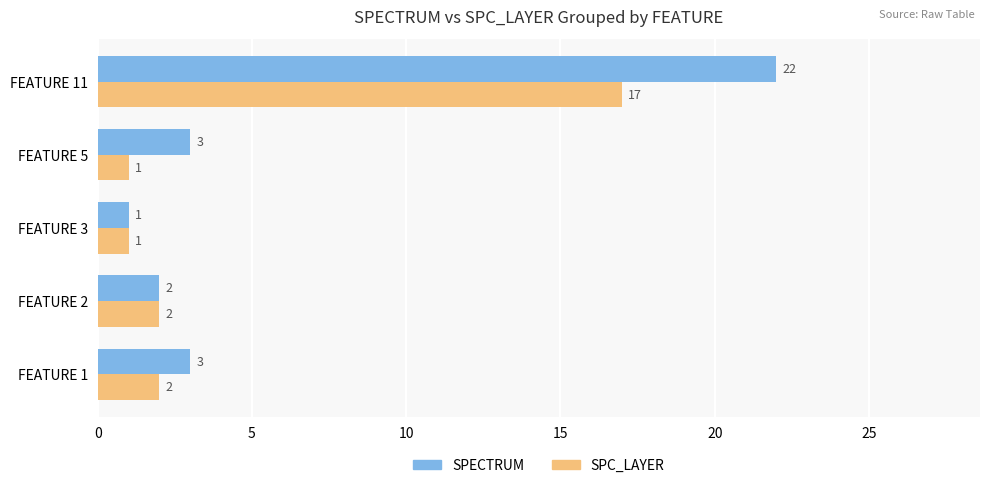

Is it true that SPC_LAYER equals 1 at FEATURE 3?

True